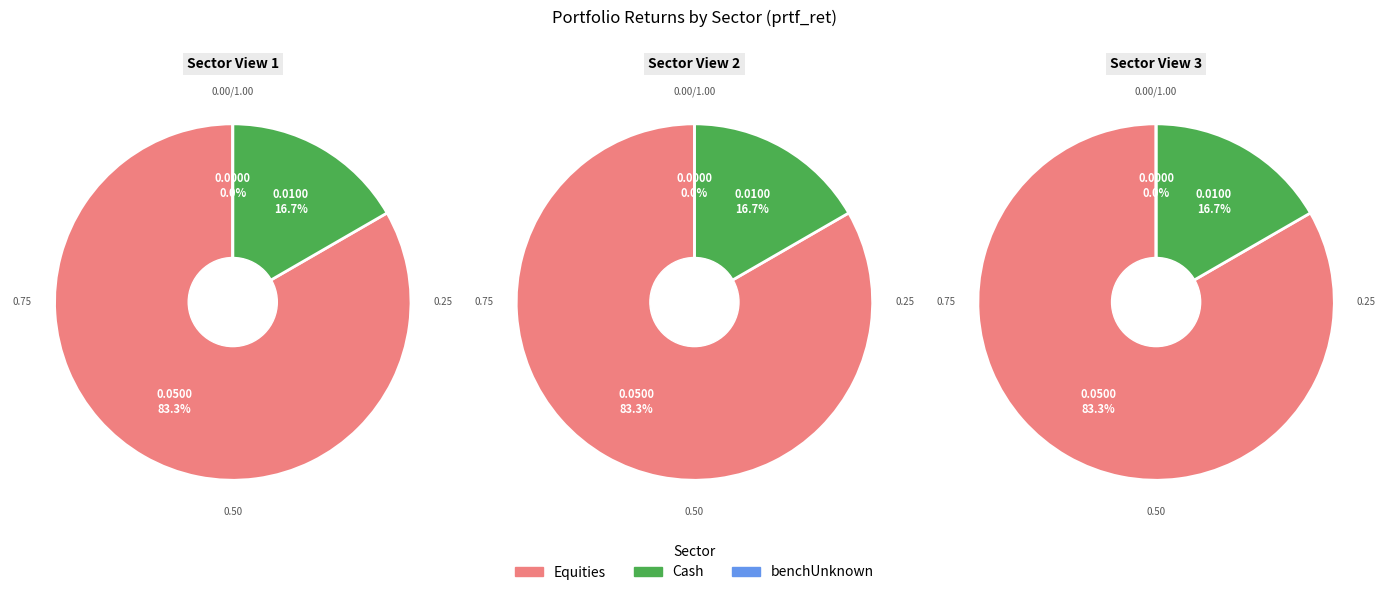

To the nearest percent, what is the average slice percentage?

33%